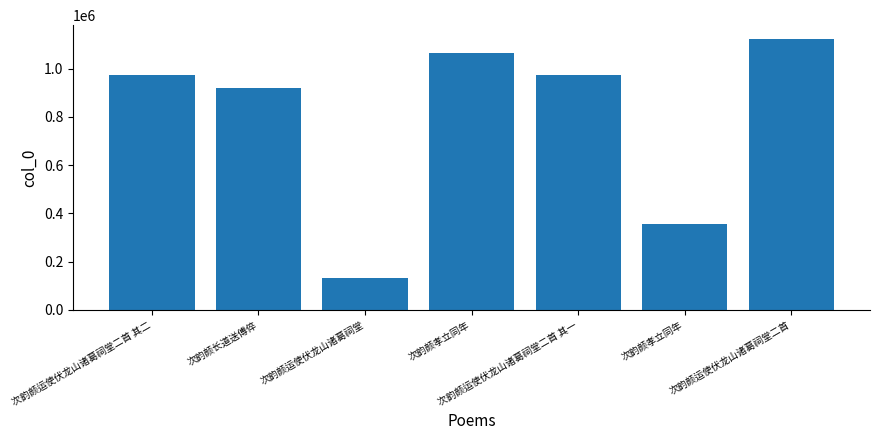

Reading left to right, list all the values displayed in this chart.

974786	921007	133109	1066936	974787	357829	1124411